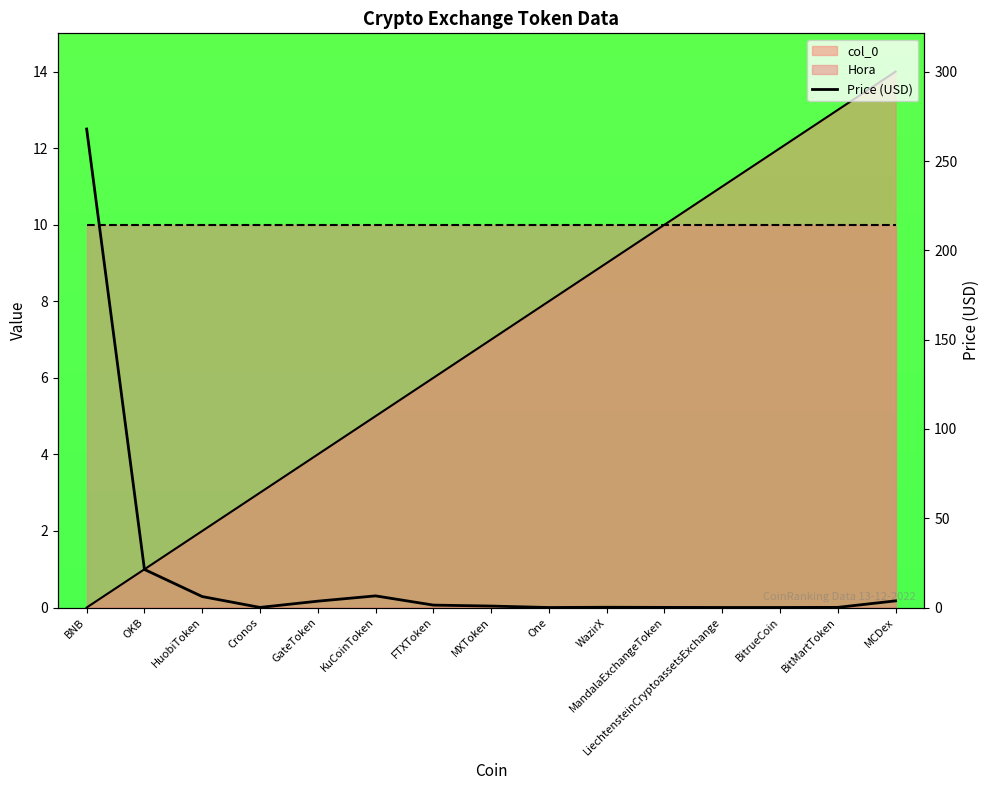

Reading left to right, list all the values displayed in this chart.

267.9	21.3	6.1	0.1	3.6	6.5	1.4	0.8	0.0	0.2	0.1	0.0	0.0	0.1	3.7